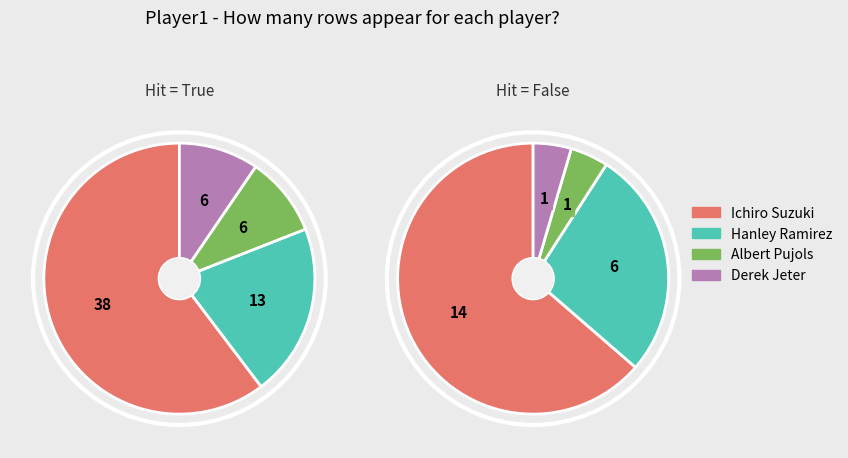

Which slice is the largest?

Ichiro Suzuki